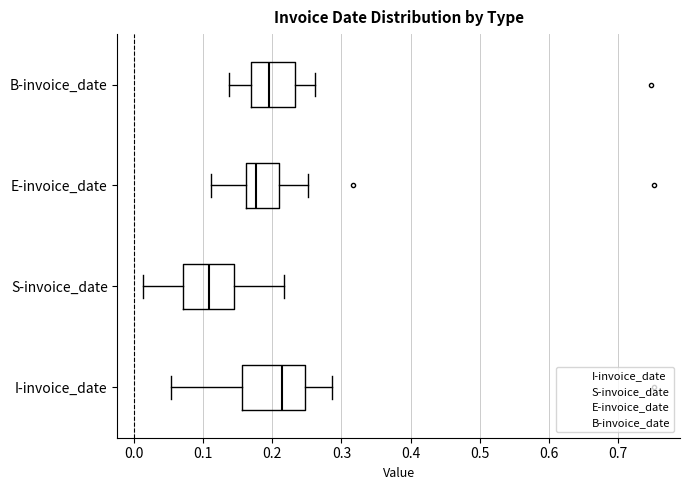

Reading bottom to top, transcribe this box plot: for each box, give where its median line is, the range the box spans, and where its two whiskers end, as read against the x-axis. The values are not printed on the chart, so give them approximately, as read against the axis.

I-invoice_date: median 0.21, box 0.16 to 0.25, whiskers 0.05 to 0.29
S-invoice_date: median 0.11, box 0.07 to 0.14, whiskers 0.01 to 0.22
E-invoice_date: median 0.18, box 0.16 to 0.21, whiskers 0.11 to 0.25
B-invoice_date: median 0.20, box 0.17 to 0.23, whiskers 0.14 to 0.26